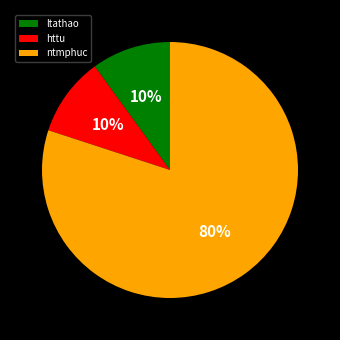

Which category has the biggest portion of the pie?

ntmphuc